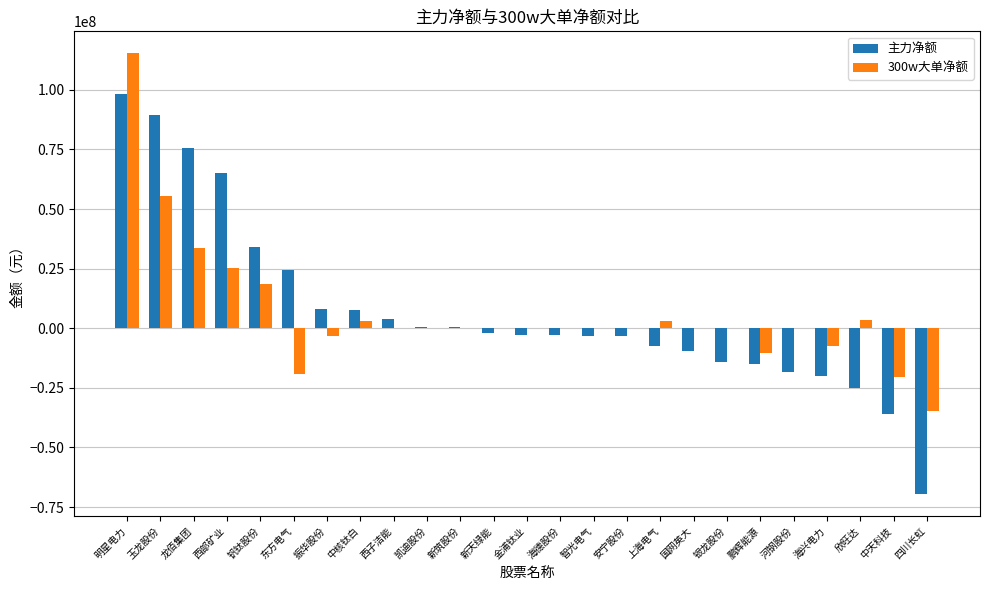

What is the sum of all 主力净额 values?

178419201